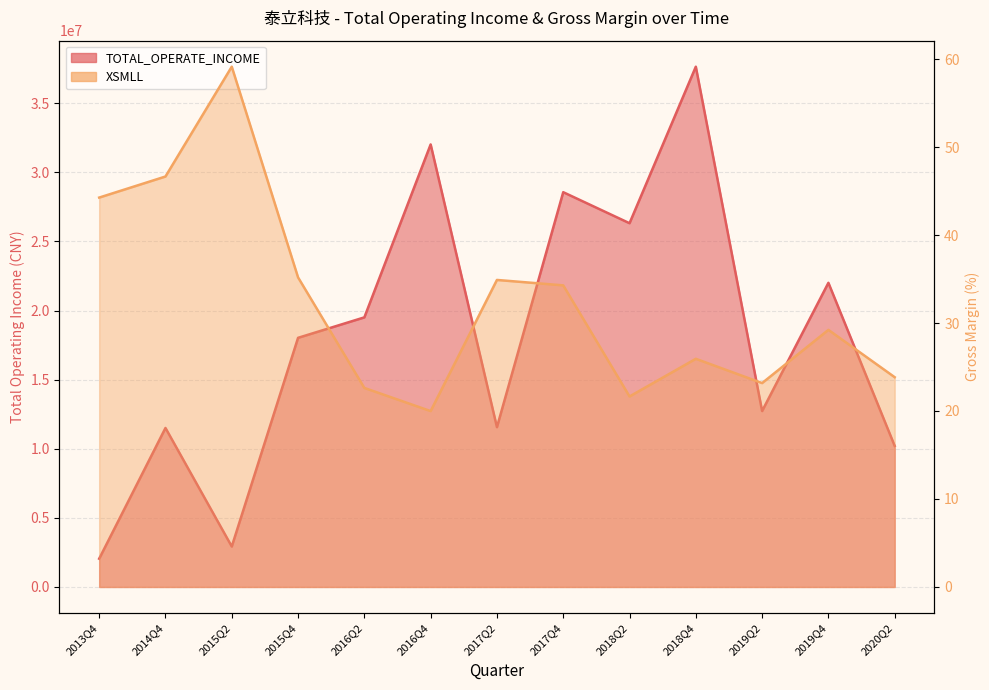

How many interior local peaks does the XSMLL series have?

4